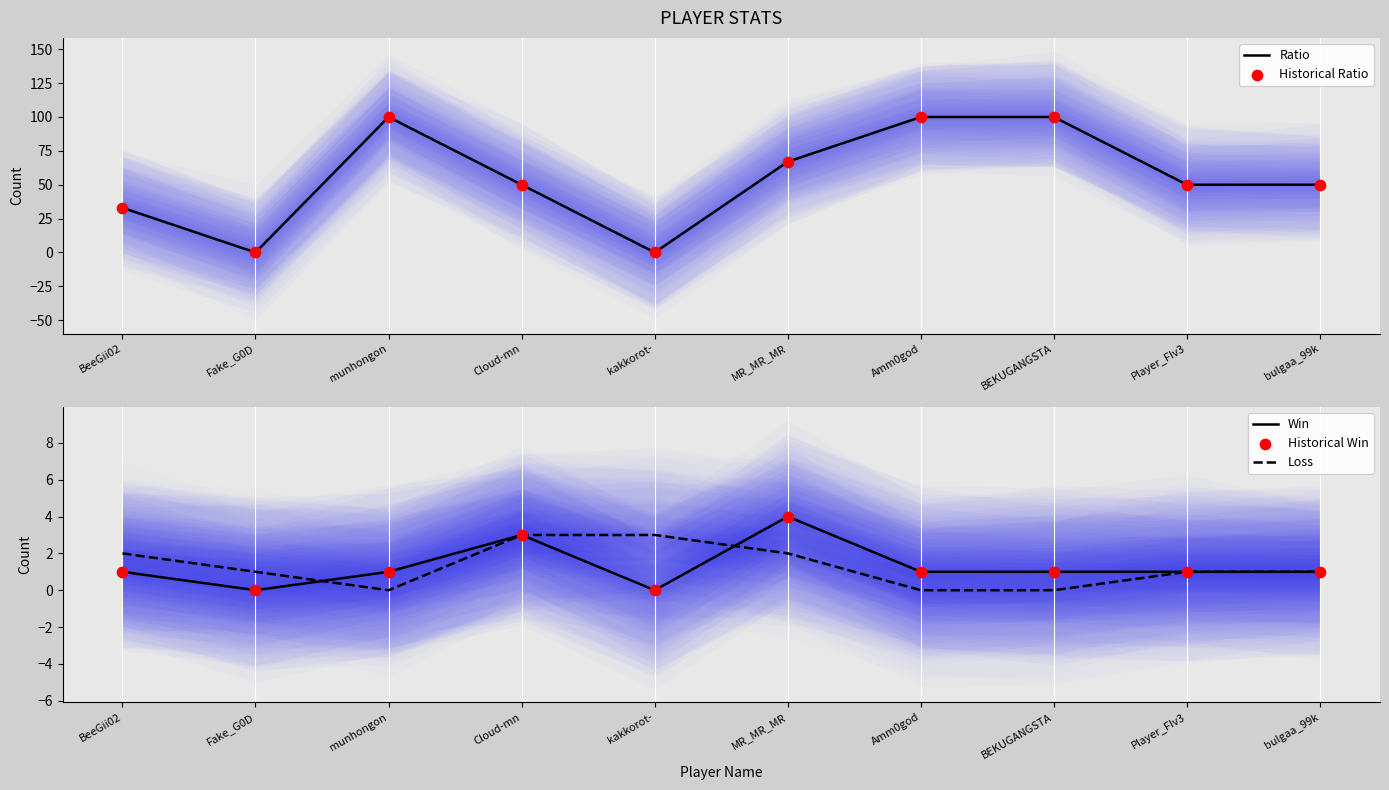

Which series contains the lowest Y value?

Ratio